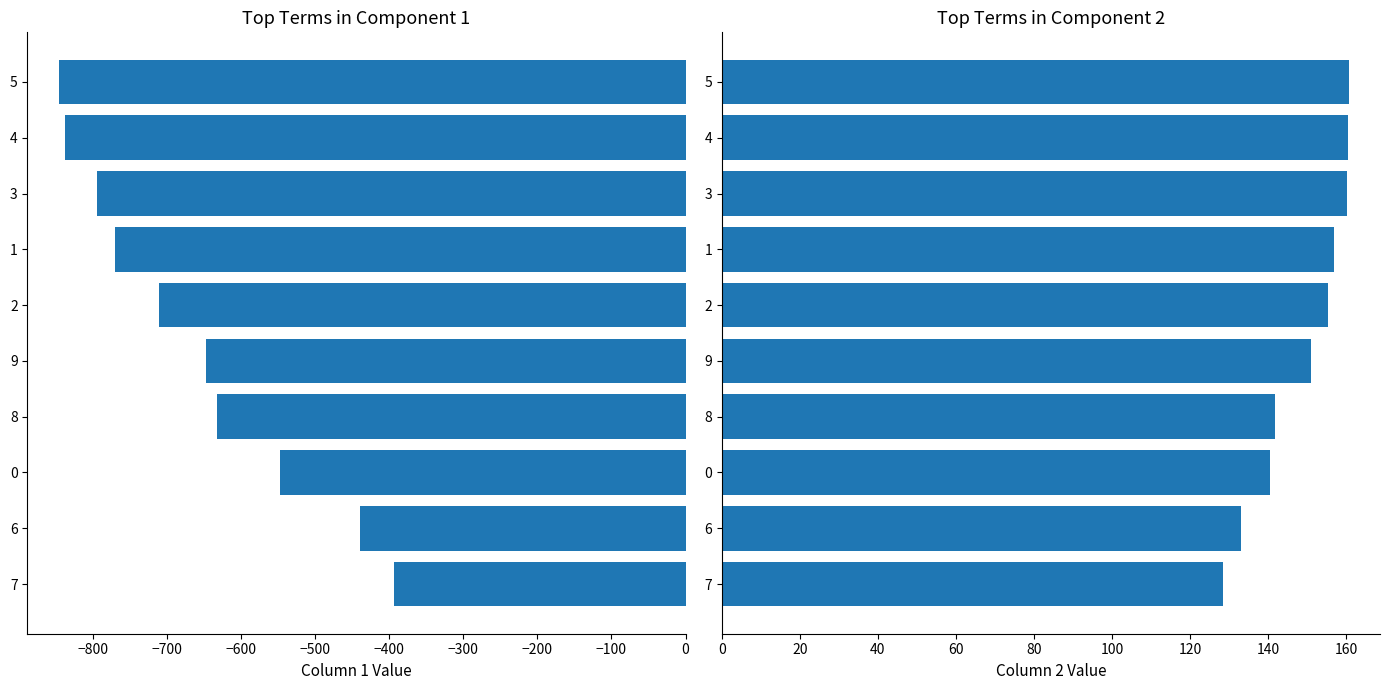

Is the value of col_2 at −700 greater than the value of col_1 at −100?

Yes